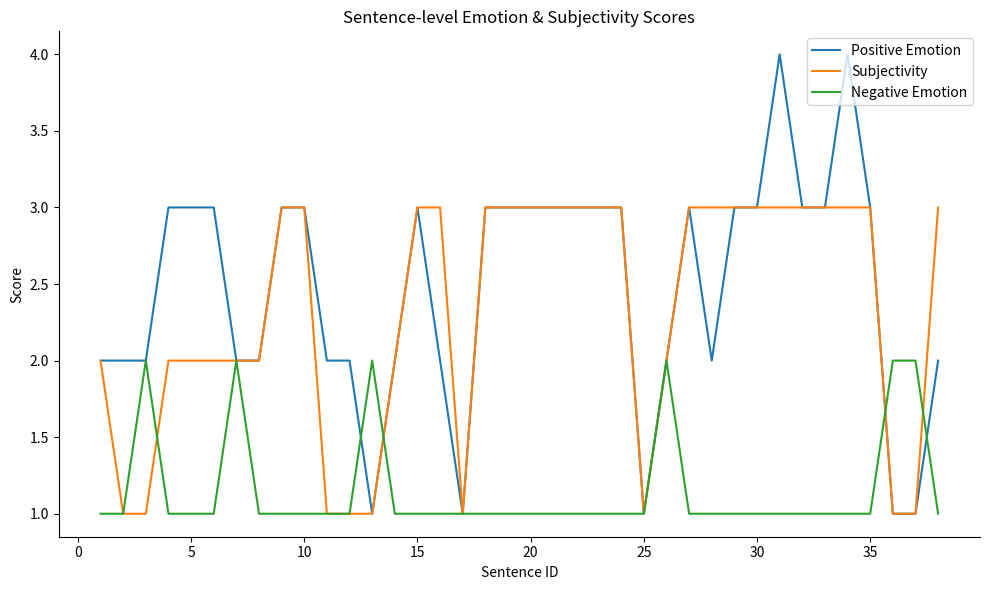

Which series has the largest total across all categories?

Positive Emotion